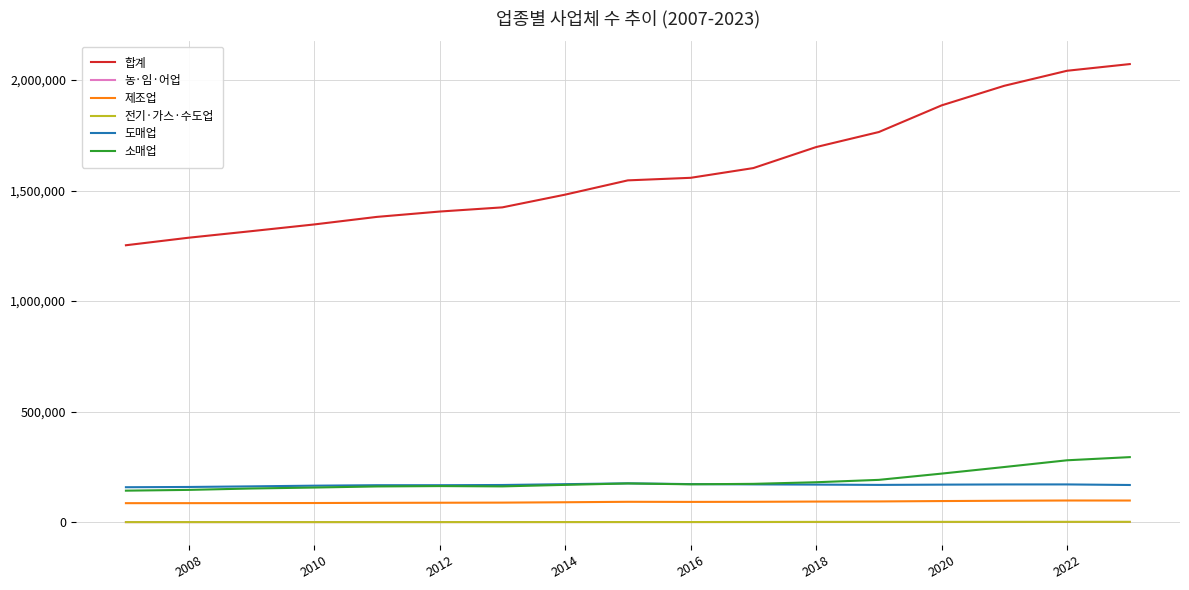

What is the maximum value shown in the chart?

2071814